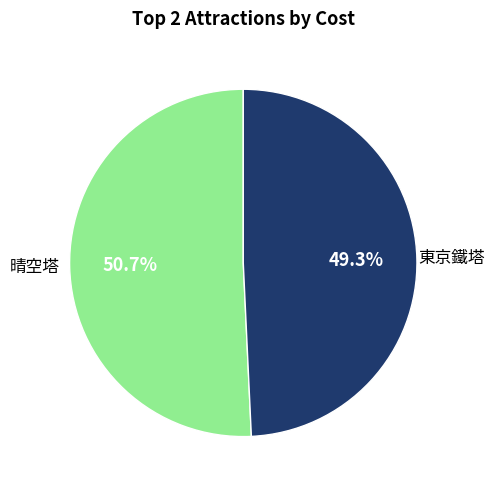

Is there any slice that represents more than half of the pie?

Yes